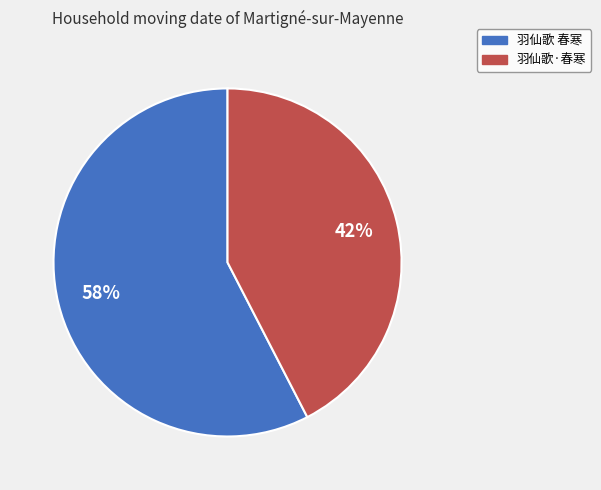

To the nearest percent, what portion does 羽仙歌·春寒 represent?

42%